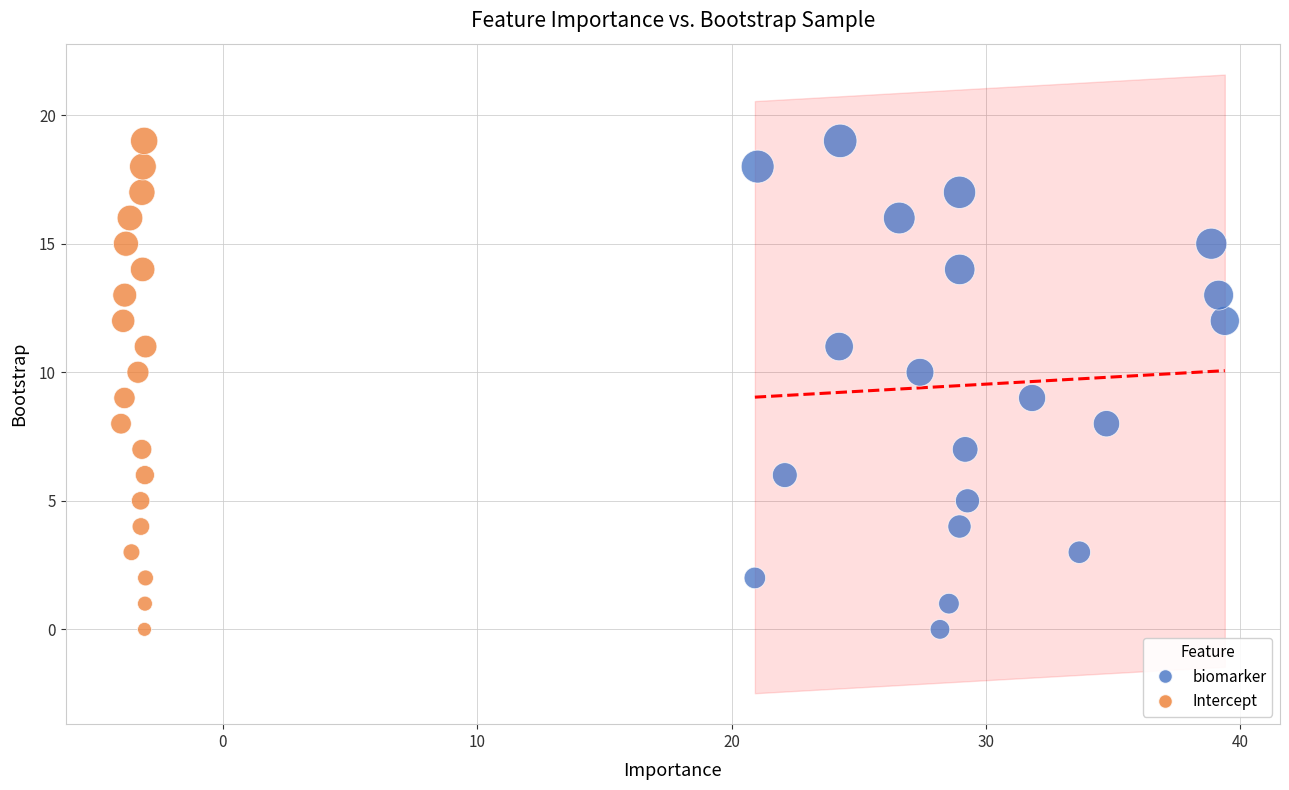

What are all the series names shown in the legend?

biomarker, Intercept